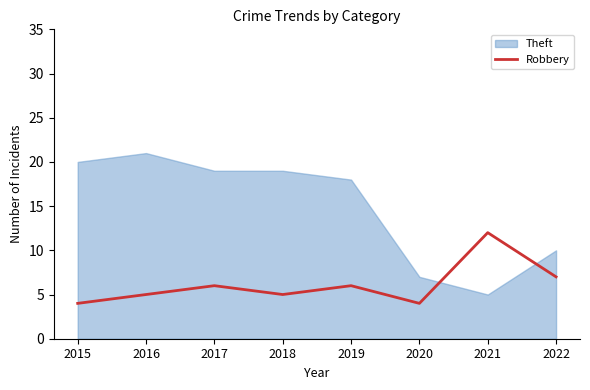

Which category has the highest value in the Robbery series?

2021